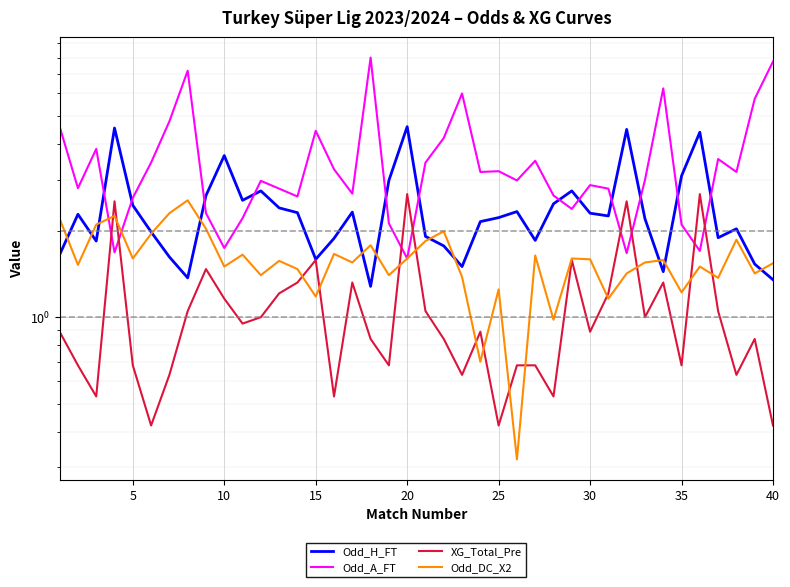

How many intersections are there between Odd_DC_X2 and Odd_H_FT?

12